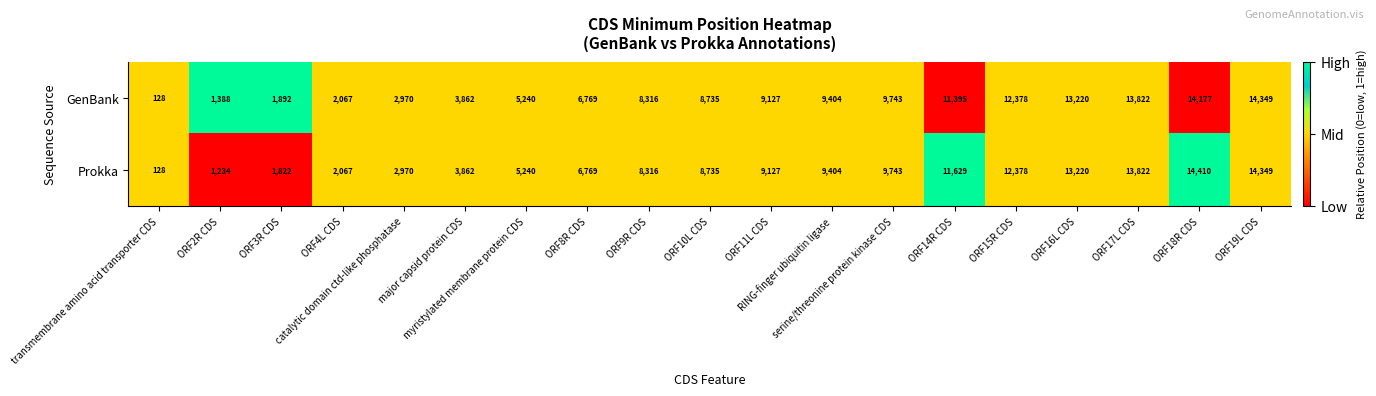

What is the difference between the second highest and second lowest values in the Prokka series?

13115